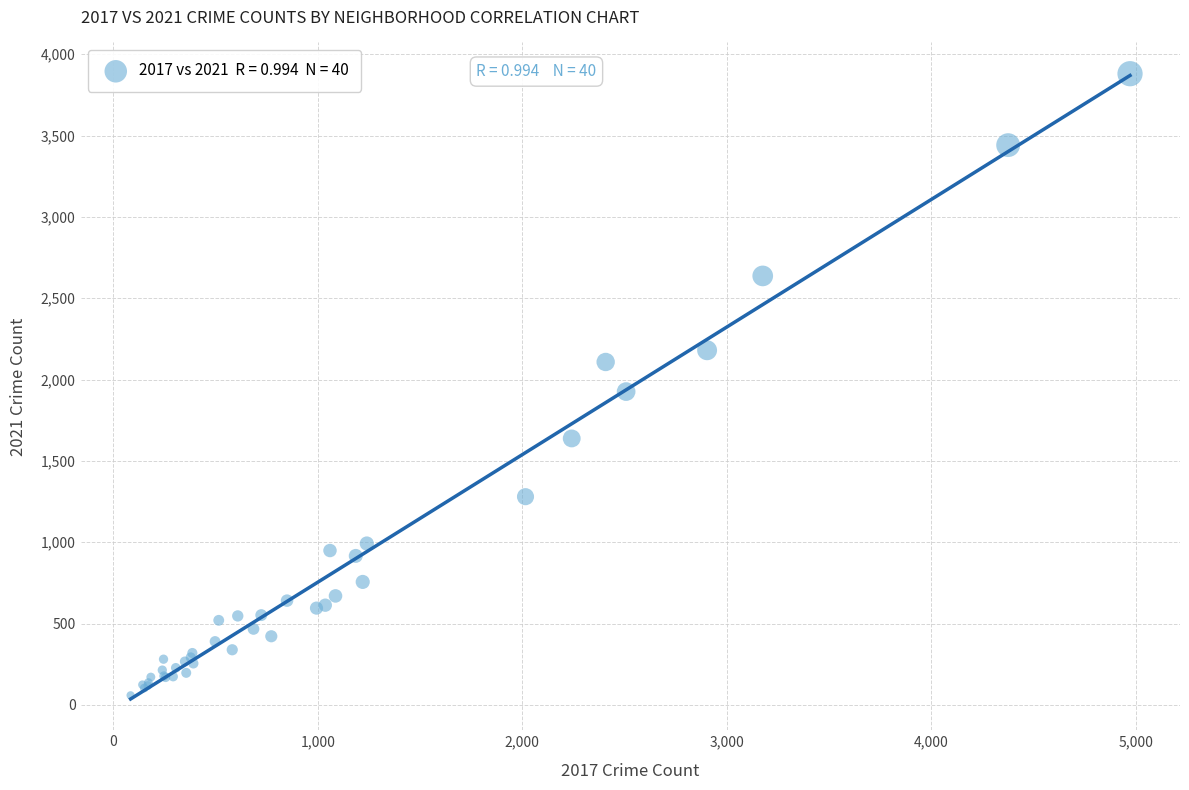

What Y value in the scatter plot is closest to 1969?

1926